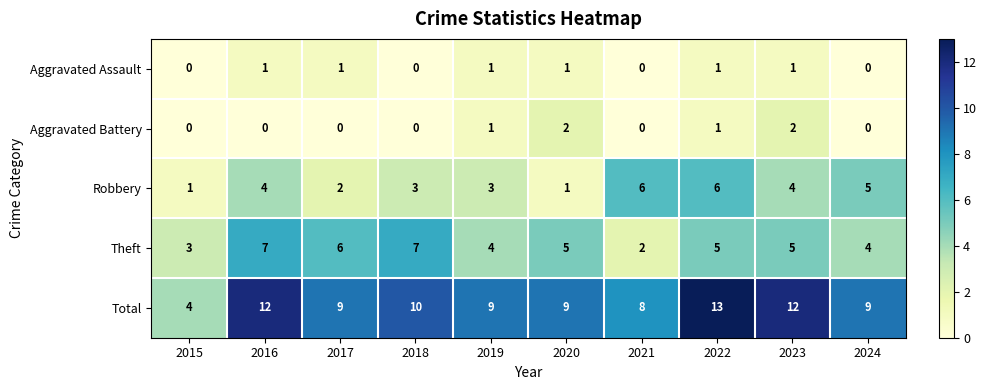

What is the difference between the highest and lowest values at 2023?

11